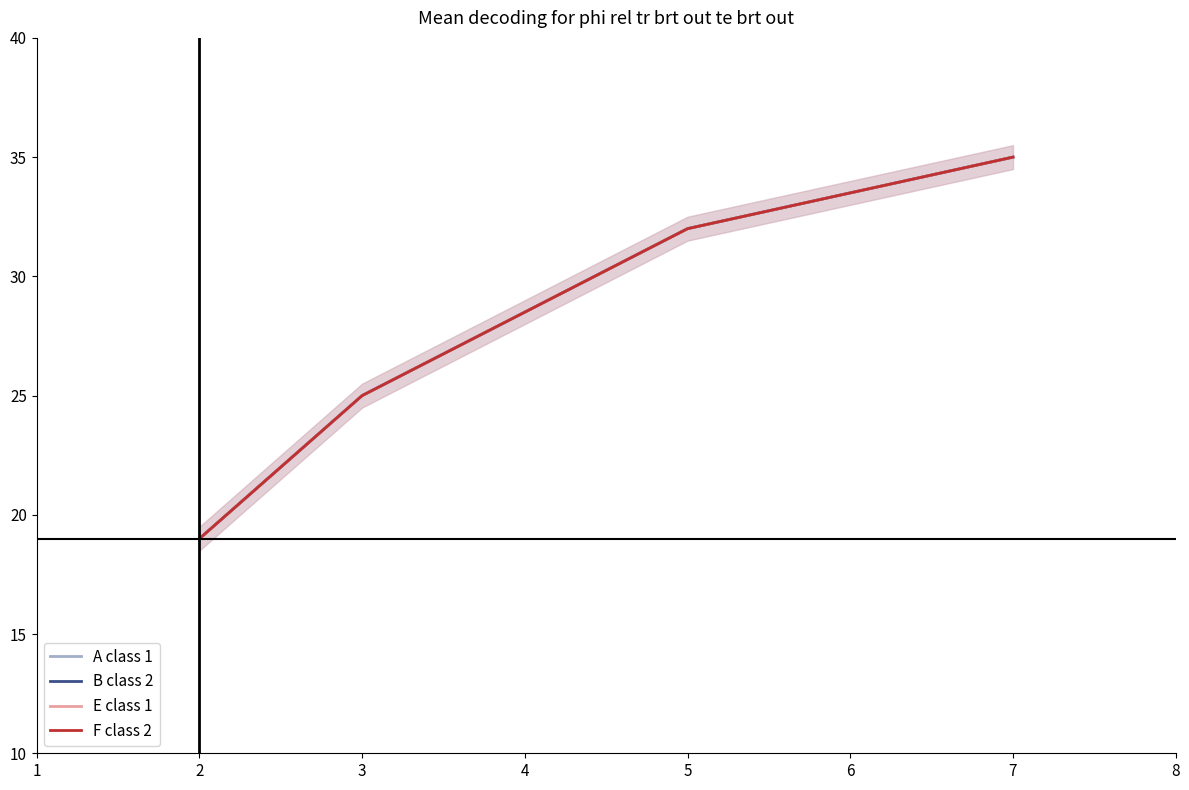

The E class 1 series shows 44.0 at 2. True or false?

False